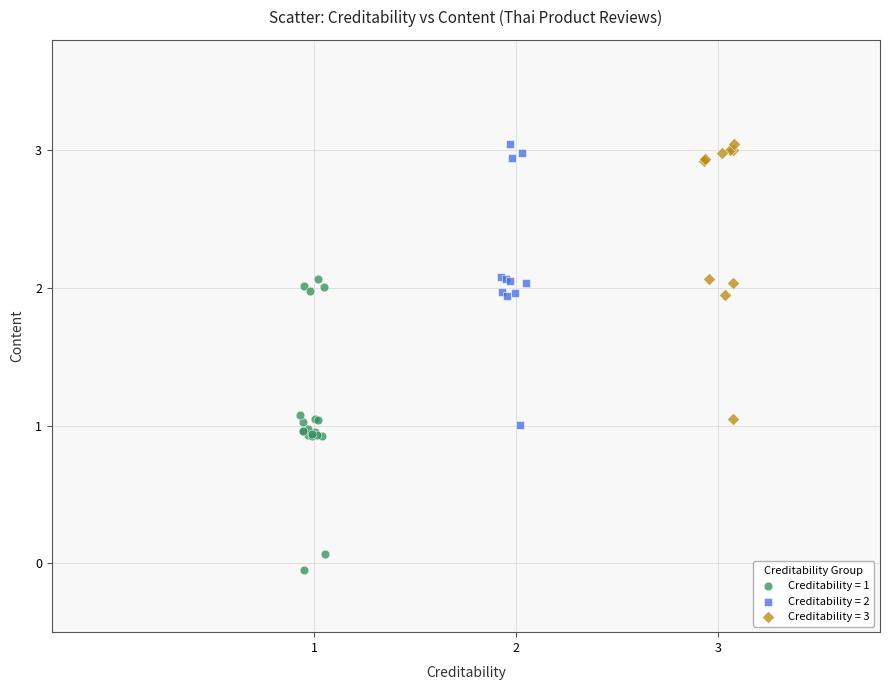

Which series reaches the minimum Y coordinate?

Creditability = 1